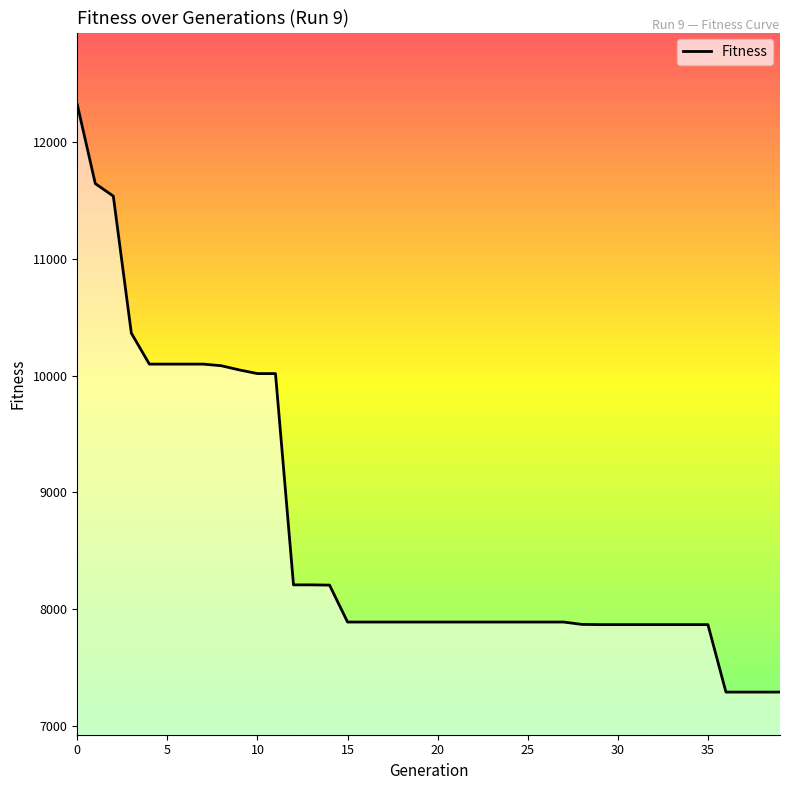

True or false: the data shows 7870 at 29.

True